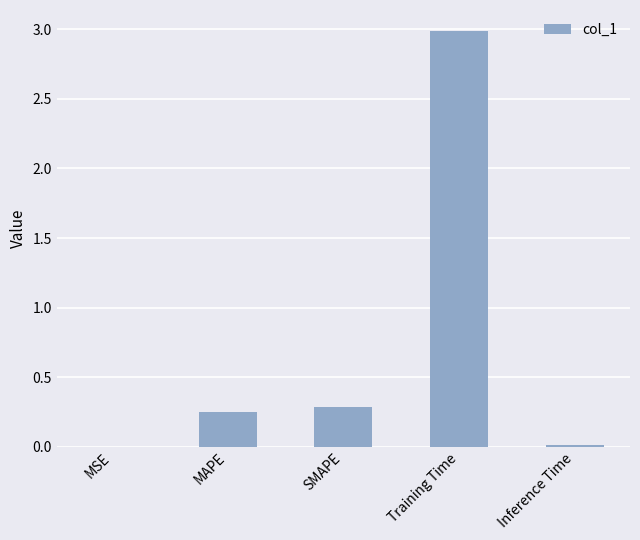

The value at Inference Time is 0.0. True or false?

True